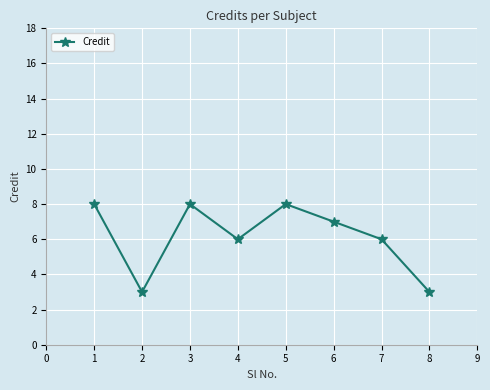

Count the number of data series in this chart.

1